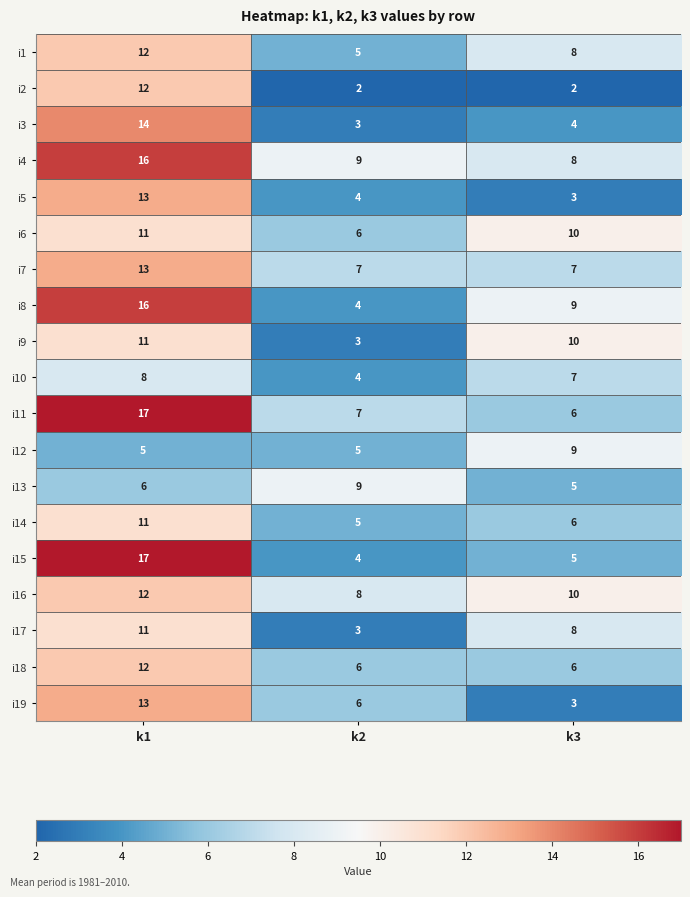

Which series has the largest total across all categories?

i4